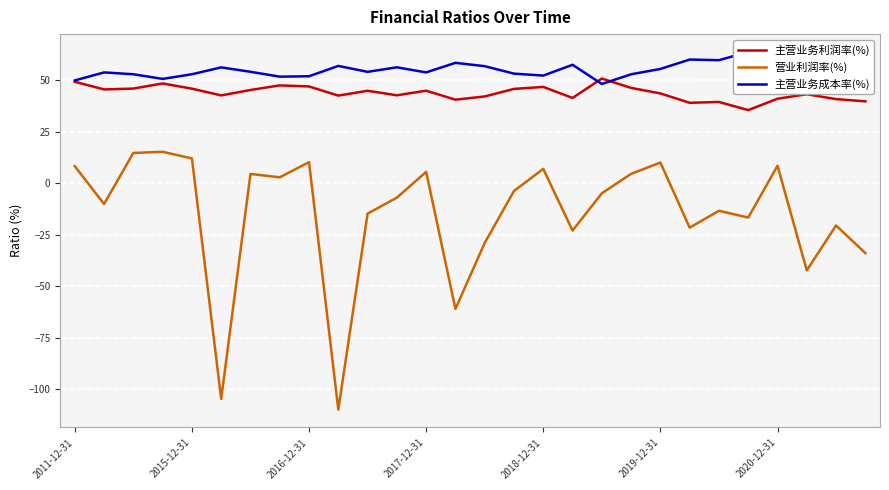

What is the minimum value for 主营业务成本率(%)?

48.2